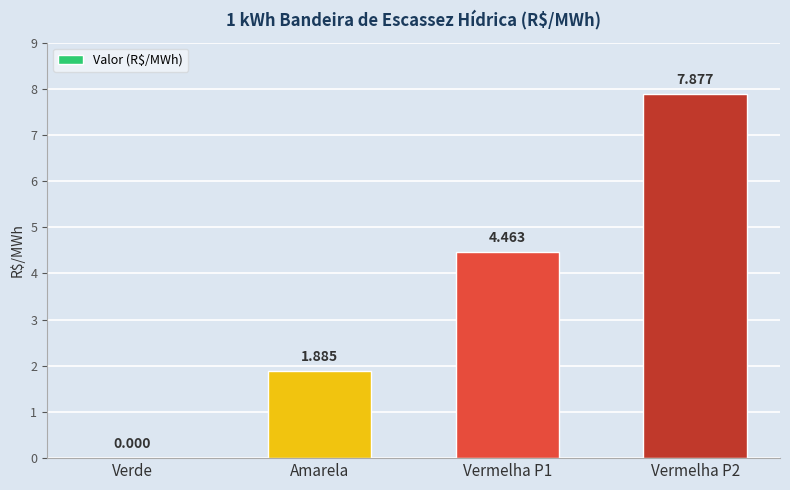

Where is the data nearest to the value 3?

Amarela